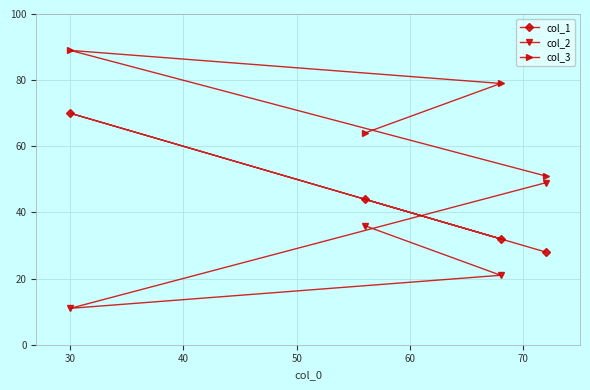

How many distinct data groups are displayed?

3